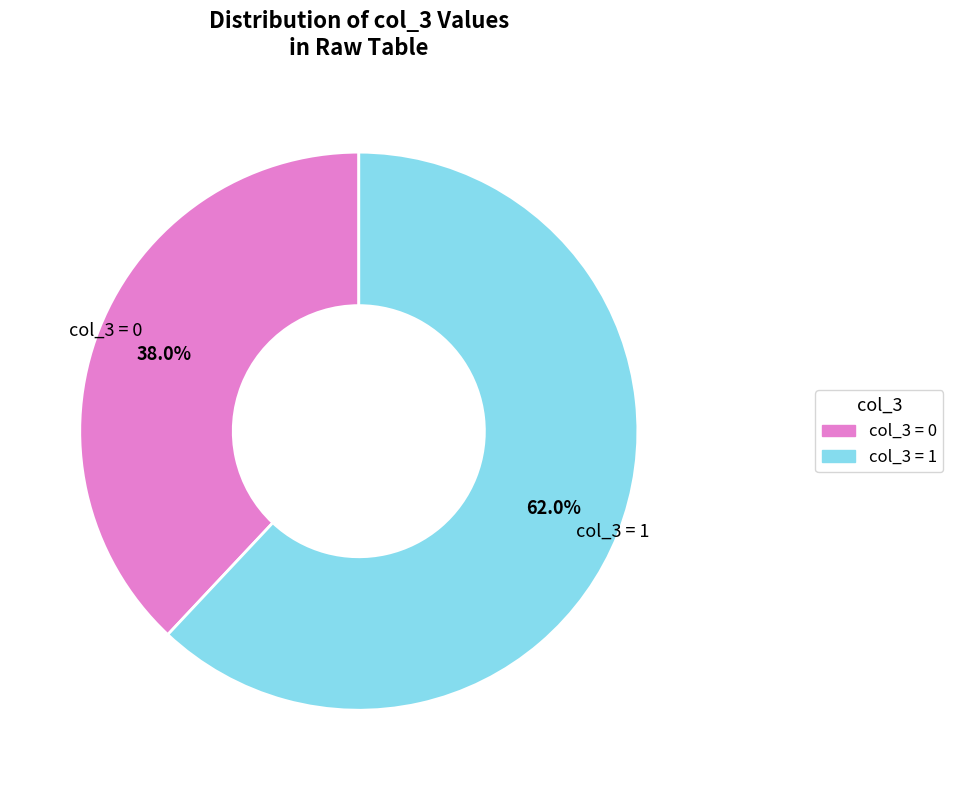

To the nearest percent, what is the difference between the largest and smallest slice percentages?

24%